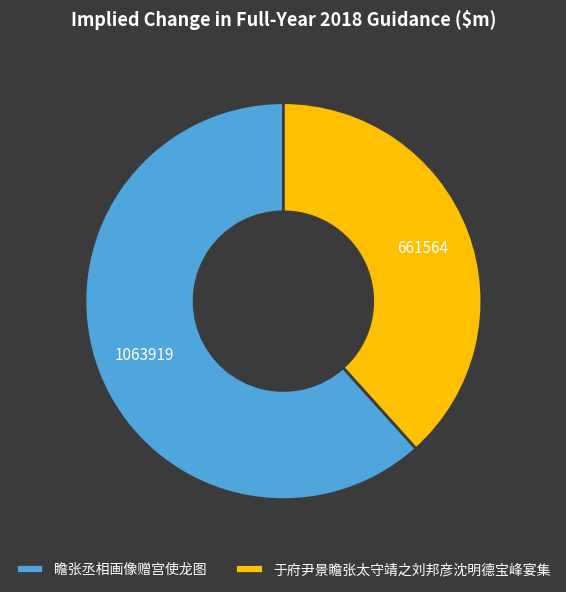

Does any single category account for the majority?

Yes